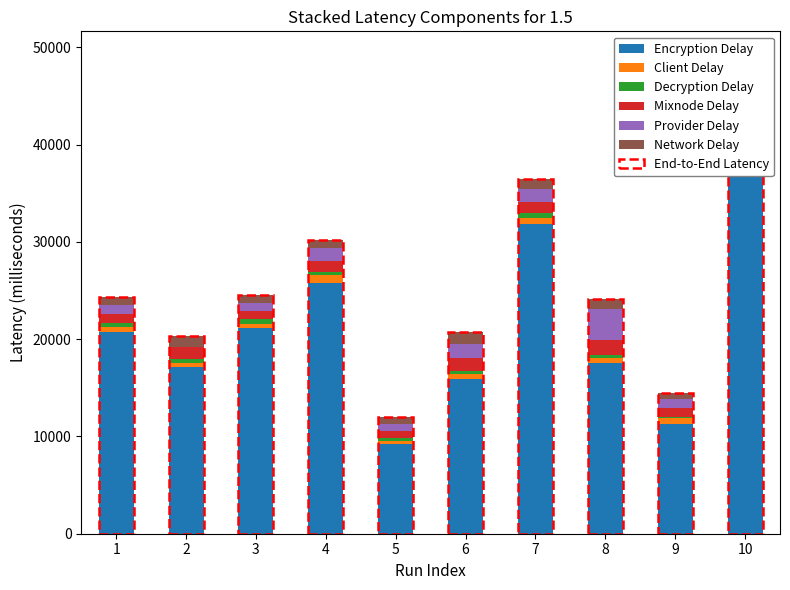

Rank the categories by Encryption Delay value from highest to lowest.

10, 7, 4, 3, 1, 8, 2, 6, 9, 5